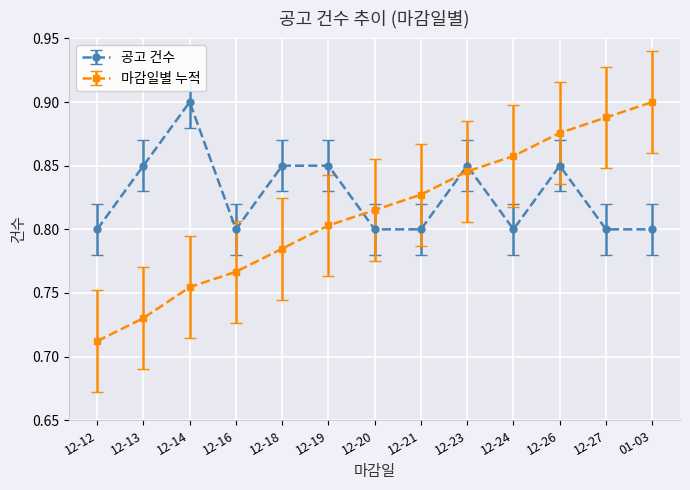

Rank the series by their average value, from highest to lowest.

공고 건수, 마감일별 누적